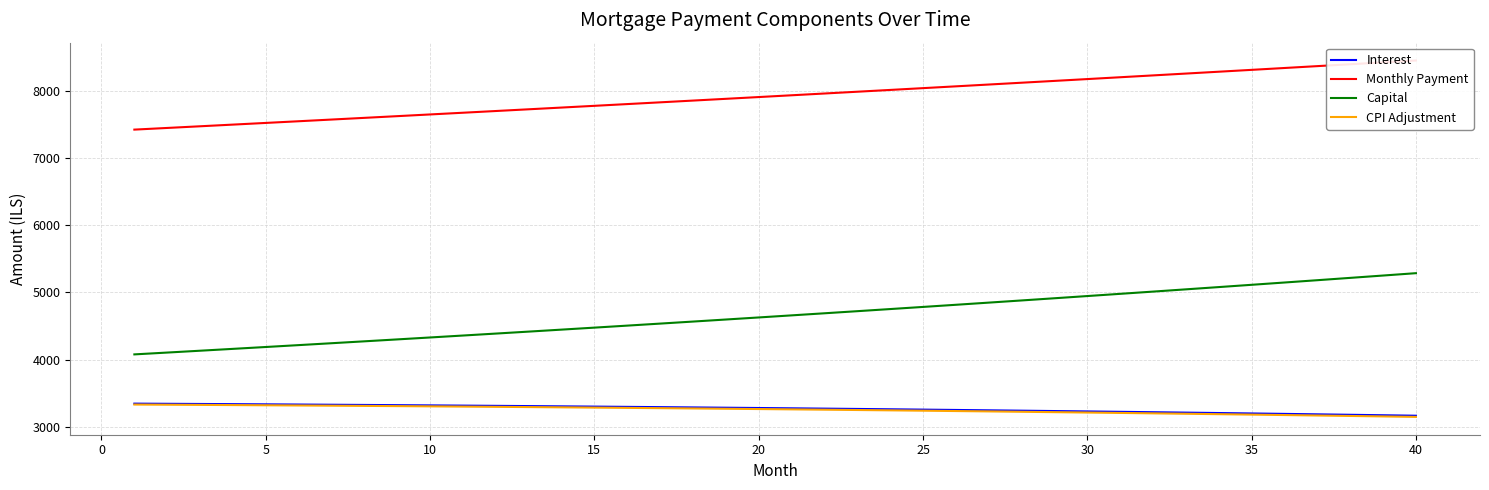

What is the sum of all CPI Adjustment values?

130144.5